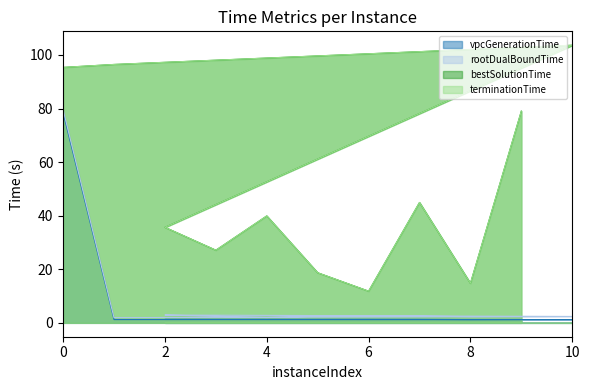

The value of terminationTime at 8 is 14.8. True or false?

True